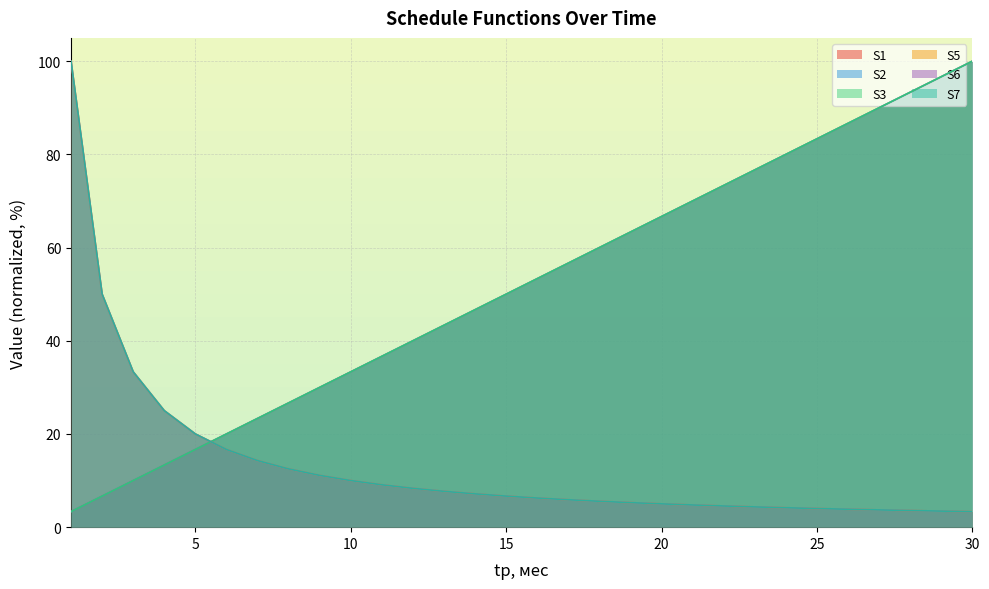

What is the difference between the maximum and second lowest values in the S1 series?

93.3